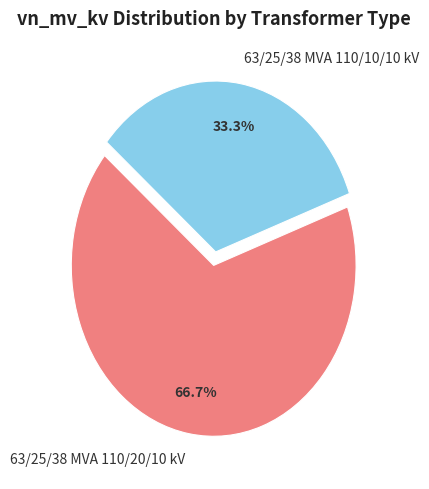

What is the ratio of the value at 63/25/38 MVA 110/10/10 kV to the value at 63/25/38 MVA 110/20/10 kV?

0.5